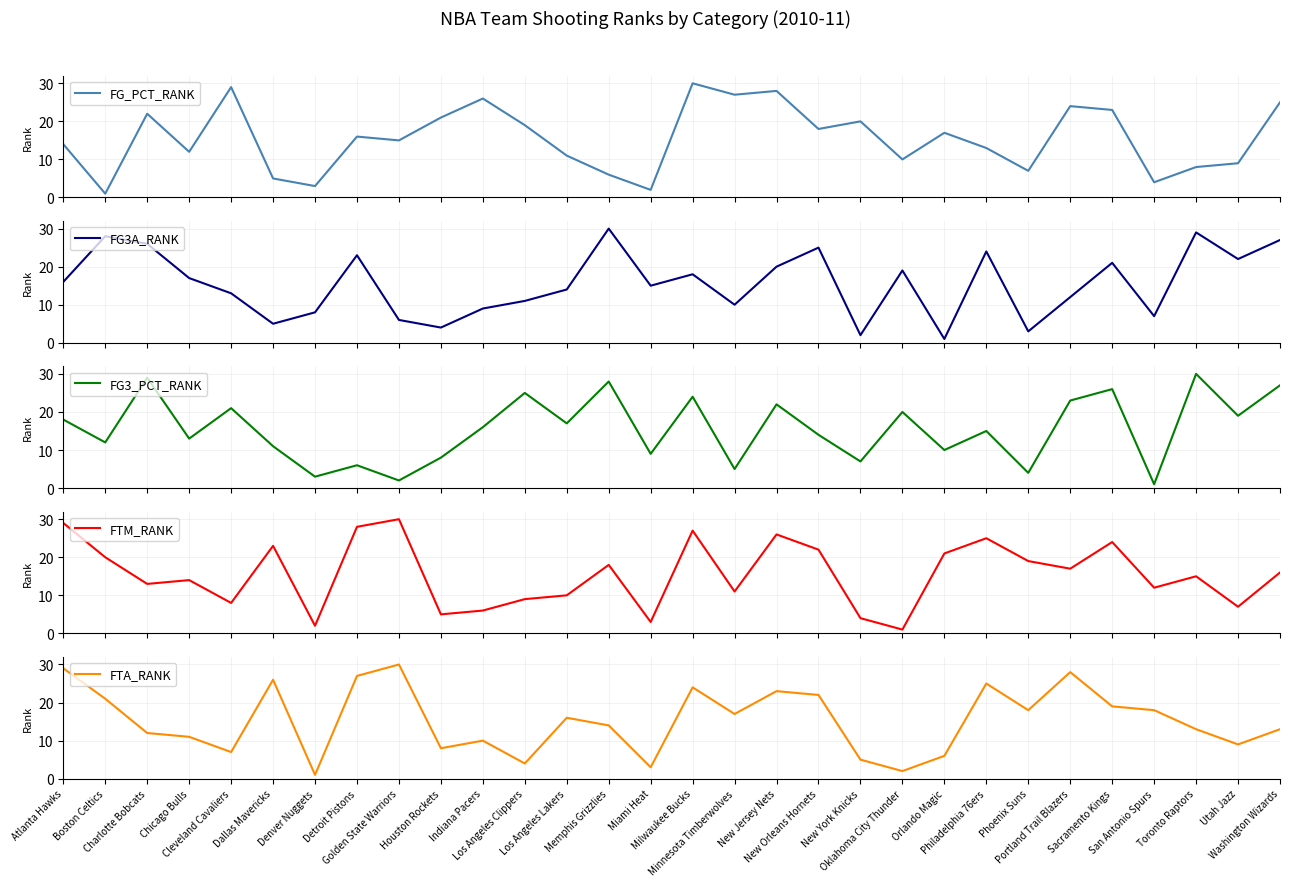

Which series has the largest range (max minus min)?

FG_PCT_RANK